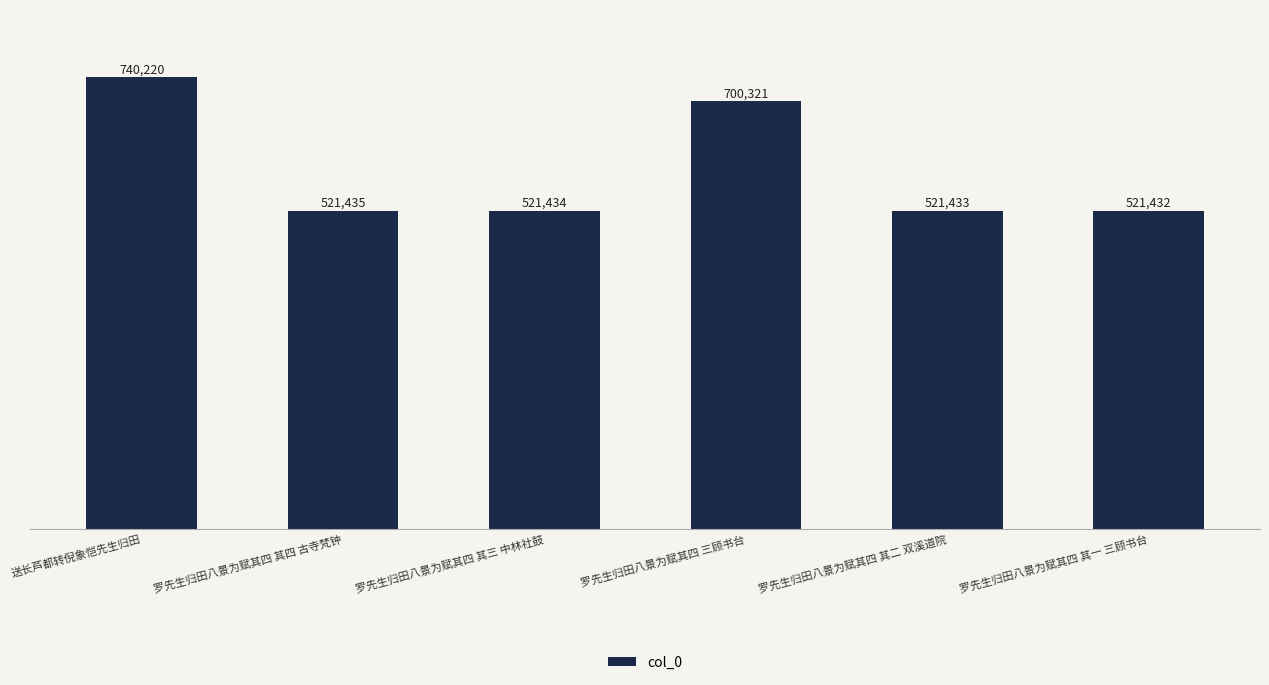

What is the difference between the maximum and minimum values?

218788